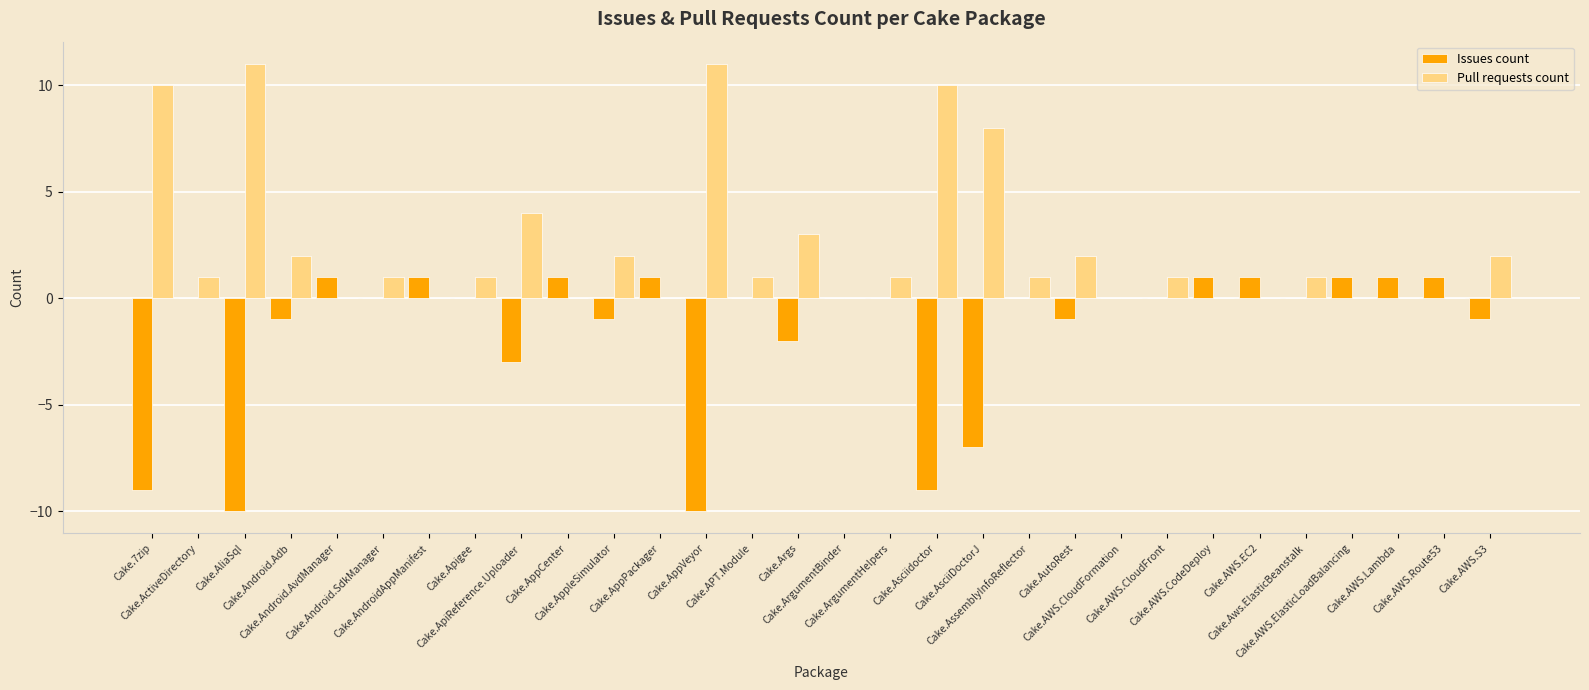

The value of Issues count at Cake.AutoRest is -1. True or false?

True